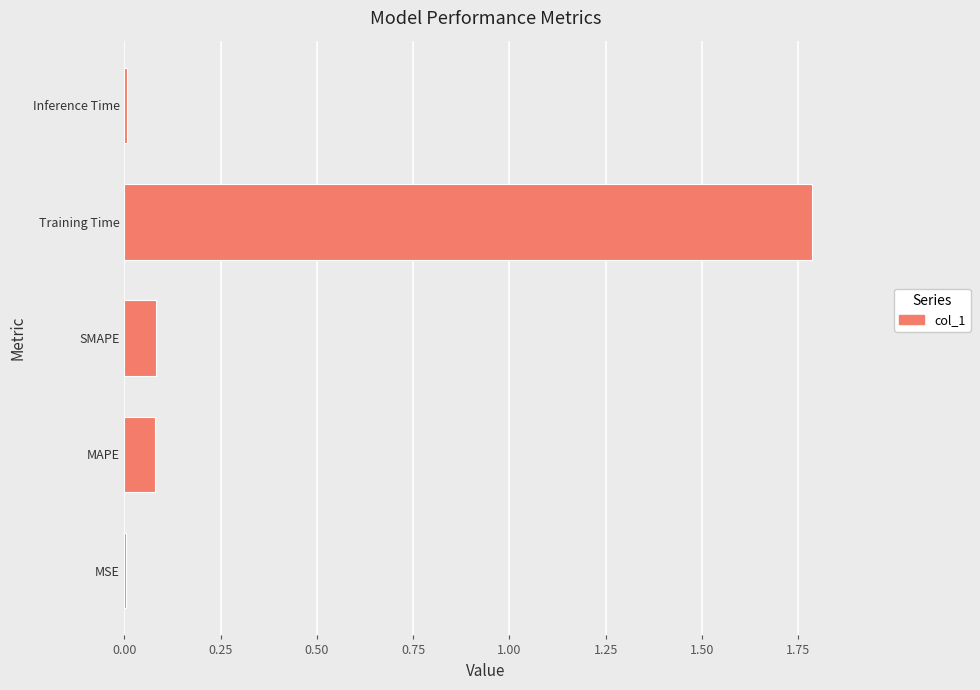

Between MSE and MAPE, which is larger?

MAPE